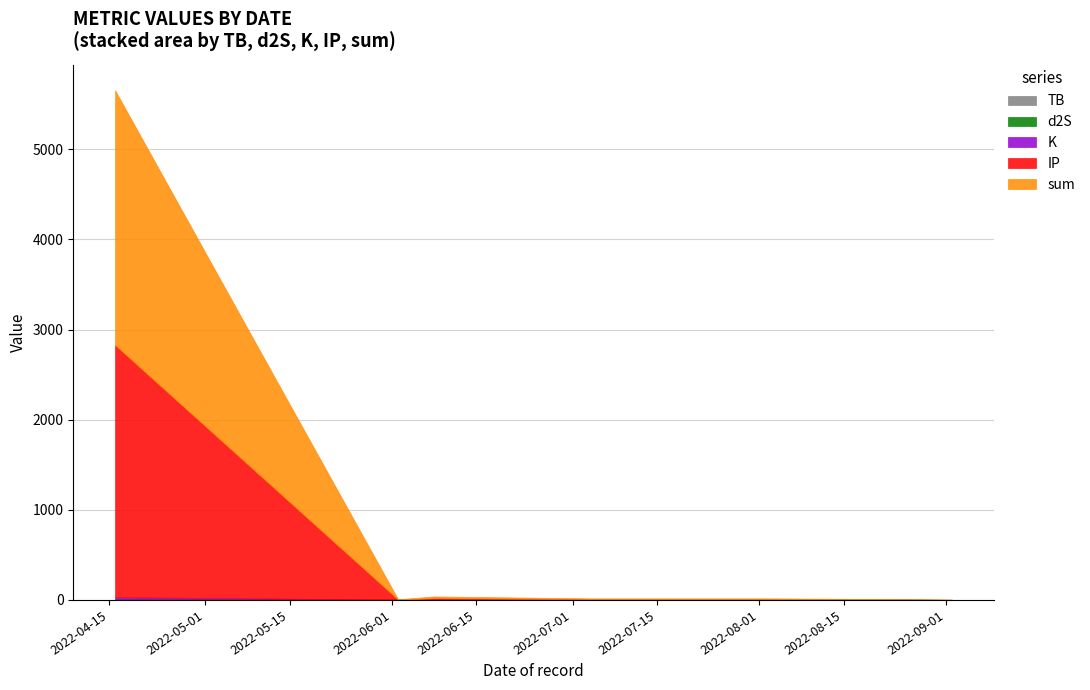

What are all the series names shown in the legend?

TB, d2S, K, IP, sum